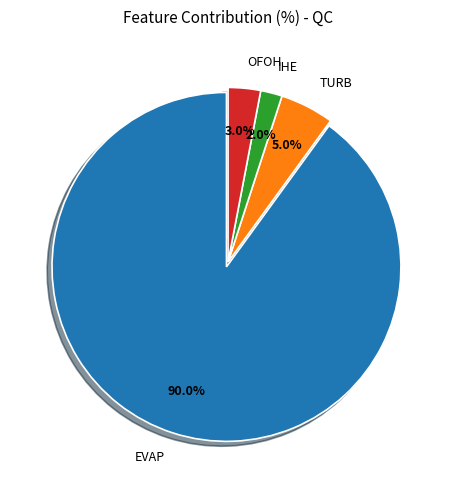

Approximately how many times larger is the value at TURB compared to IHE?

2.5